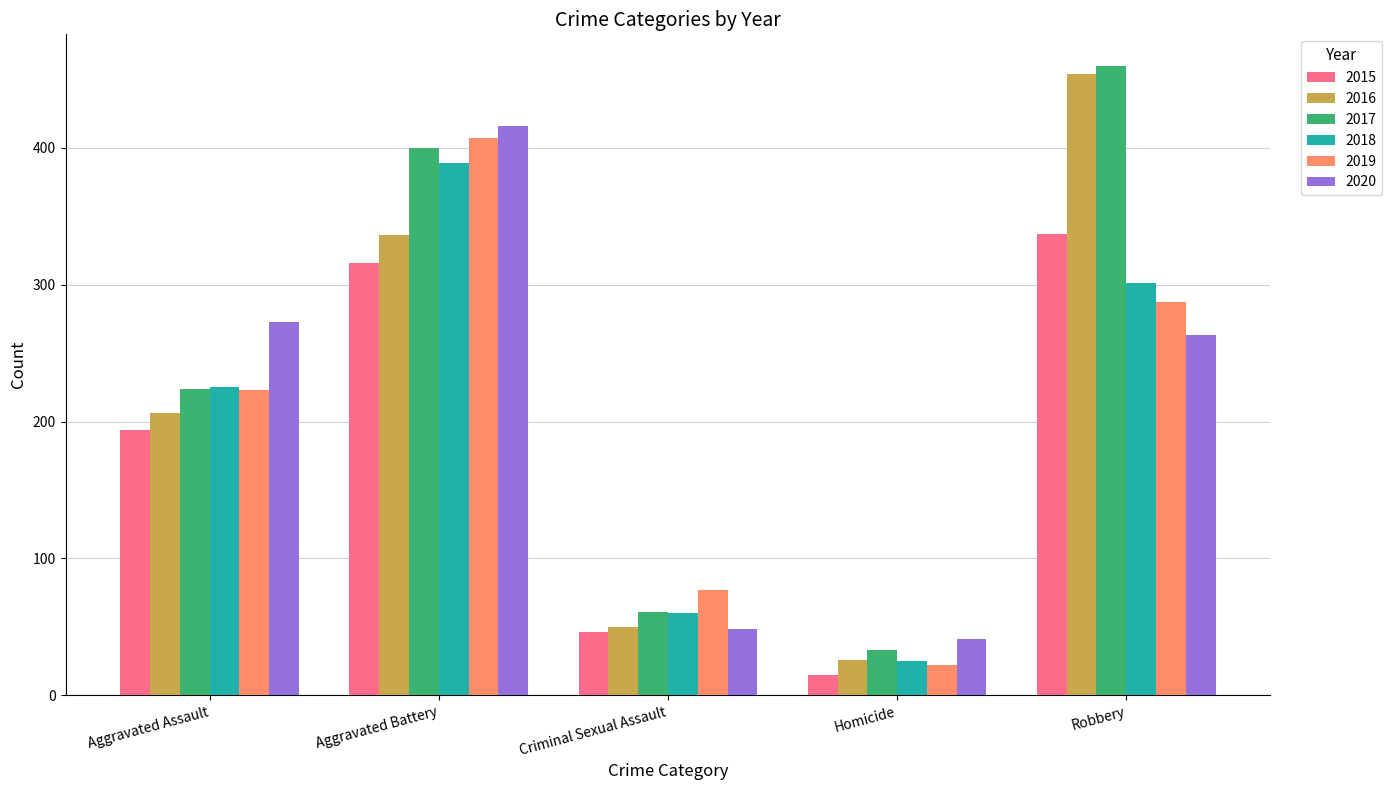

Reading right to left, what are all the values shown in this chart?

2015: 337	15	46	316	194
2016: 454	26	50	336	206
2017: 460	33	61	400	224
2018: 301	25	60	389	225
2019: 287	22	77	407	223
2020: 263	41	48	416	273